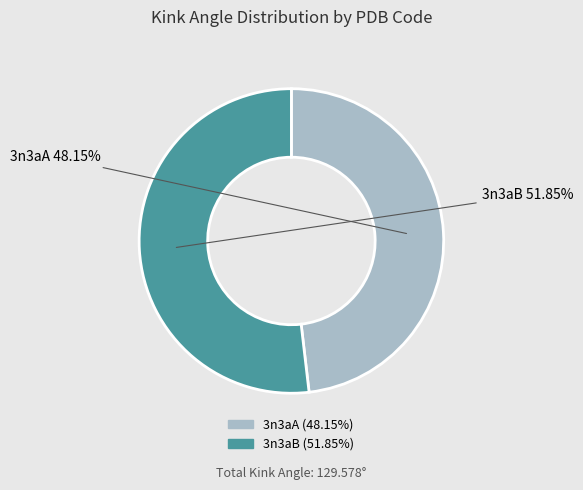

Combined, do 3n3aB and 3n3aA account for over 50%?

Yes